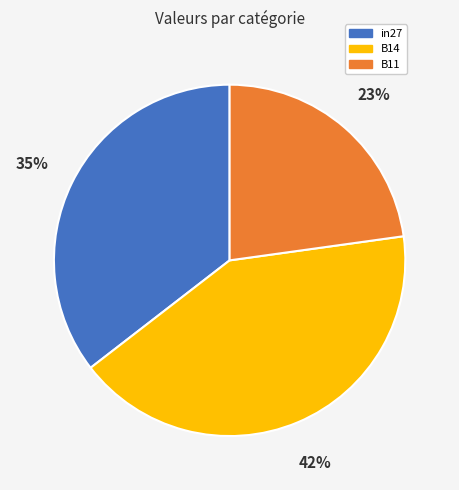

To the nearest percent, what is the average slice percentage?

33%